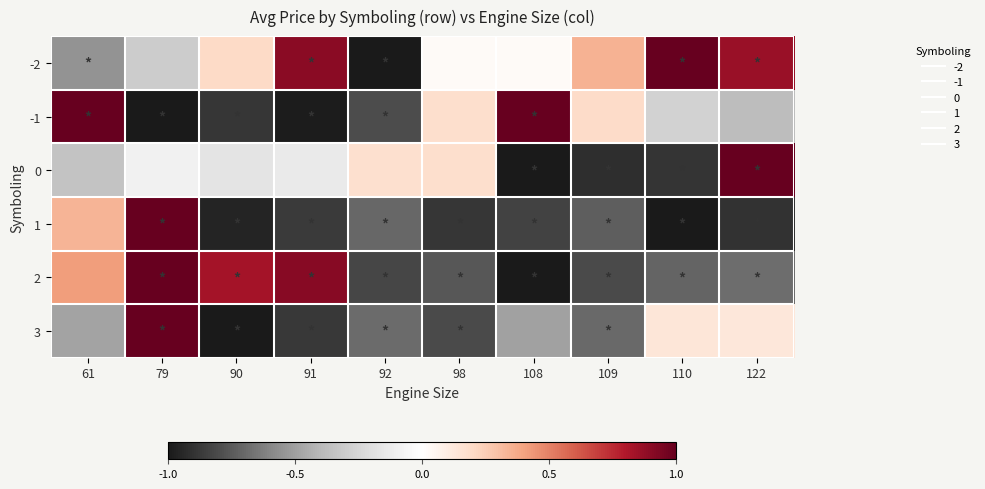

Reading left to right, extract all data points from this chart.

-2: 61=-0.6	79=-0.3	90=0.2	91=0.9	92=-1.0	98=0.0	108=0.0	109=0.4	110=1.0	122=0.9
-1: 61=1.0	79=-1.0	90=-0.9	91=-1.0	92=-0.8	98=0.2	108=1.0	109=0.2	110=-0.3	122=-0.4
0: 61=-0.4	79=-0.1	90=-0.2	91=-0.1	92=0.2	98=0.2	108=-1.0	109=-0.9	110=-0.9	122=1.0
1: 61=0.3	79=1.0	90=-1.0	91=-0.9	92=-0.7	98=-0.9	108=-0.8	109=-0.7	110=-1.0	122=-0.9
2: 61=0.4	79=1.0	90=0.8	91=0.9	92=-0.8	98=-0.8	108=-1.0	109=-0.8	110=-0.7	122=-0.7
3: 61=-0.5	79=1.0	90=-1.0	91=-0.9	92=-0.7	98=-0.8	108=-0.5	109=-0.7	110=0.1	122=0.1